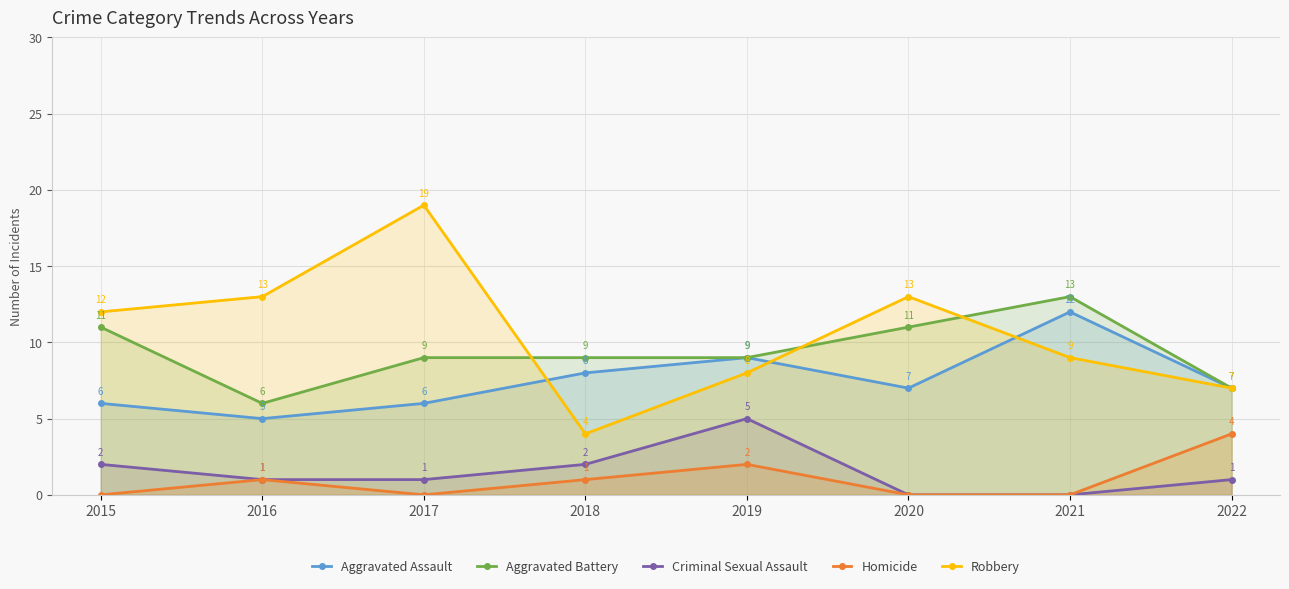

List the labels in order of Homicide value, largest first.

2022, 2019, 2016, 2018, 2015, 2017, 2020, 2021